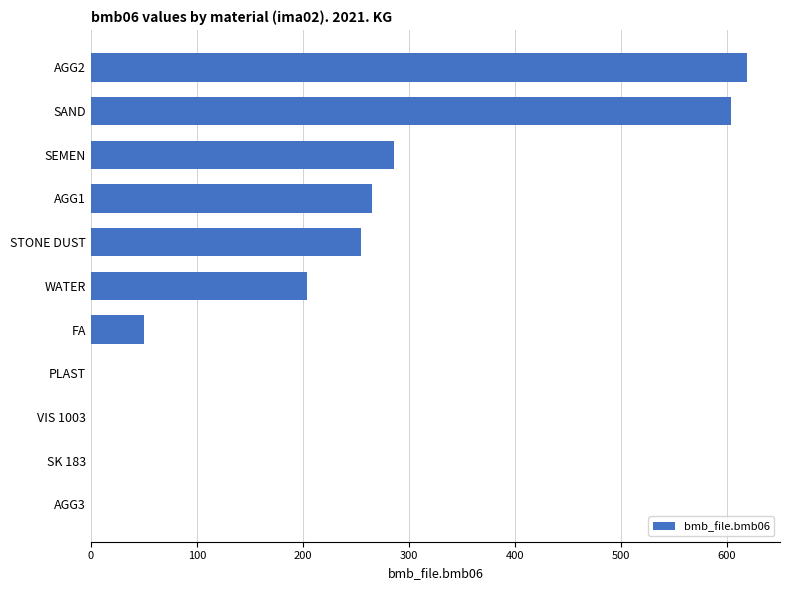

Which has a higher value, WATER or PLAST?

WATER